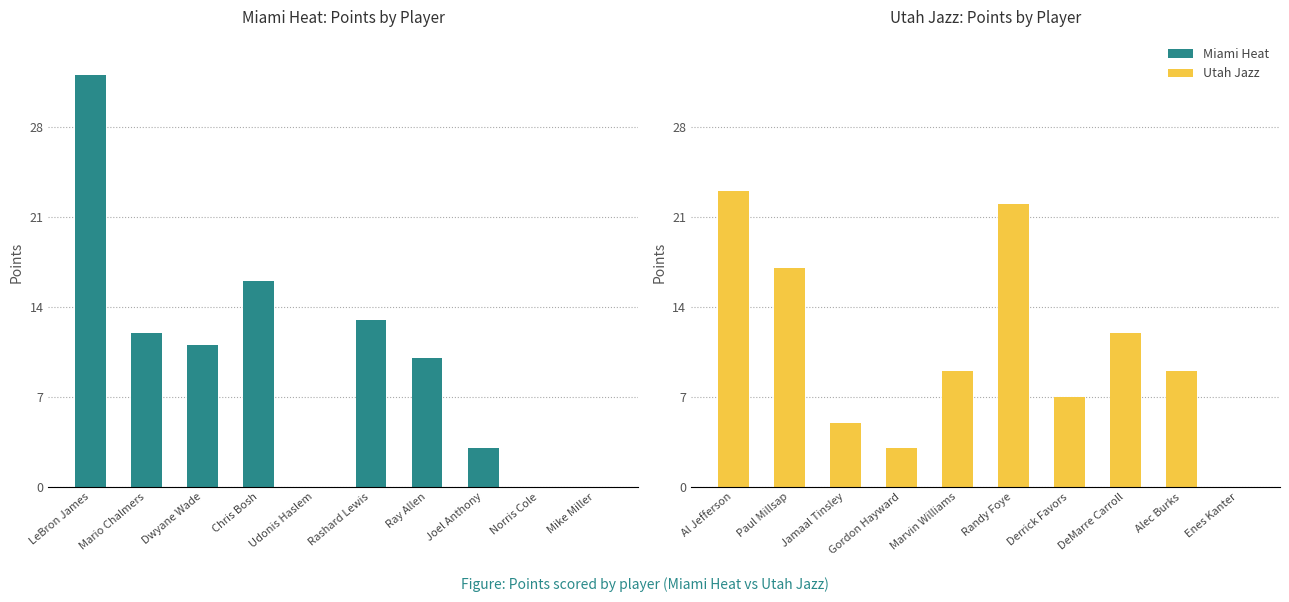

Reading left to right, transcribe all the data shown in this chart.

Miami Heat: 32	12	11	16	0	13	10	3	0	0
Utah Jazz: 23	17	5	3	9	22	7	12	9	0